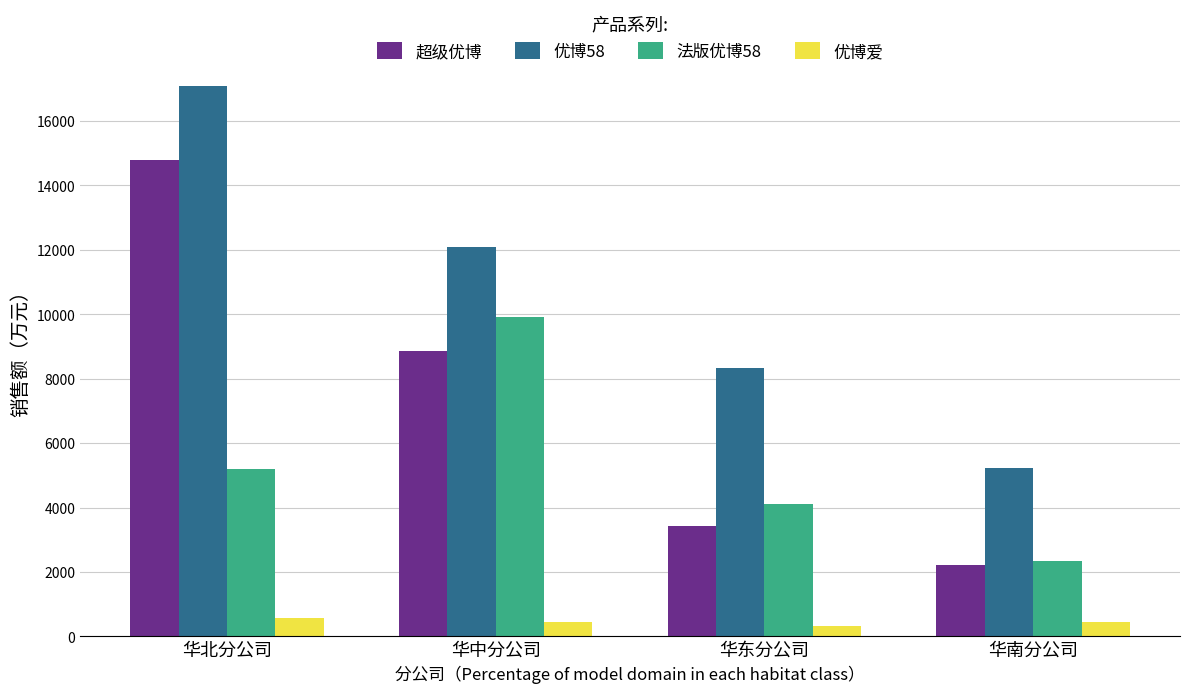

The 超级优博 series shows 5023.4 at 华东分公司. True or false?

False